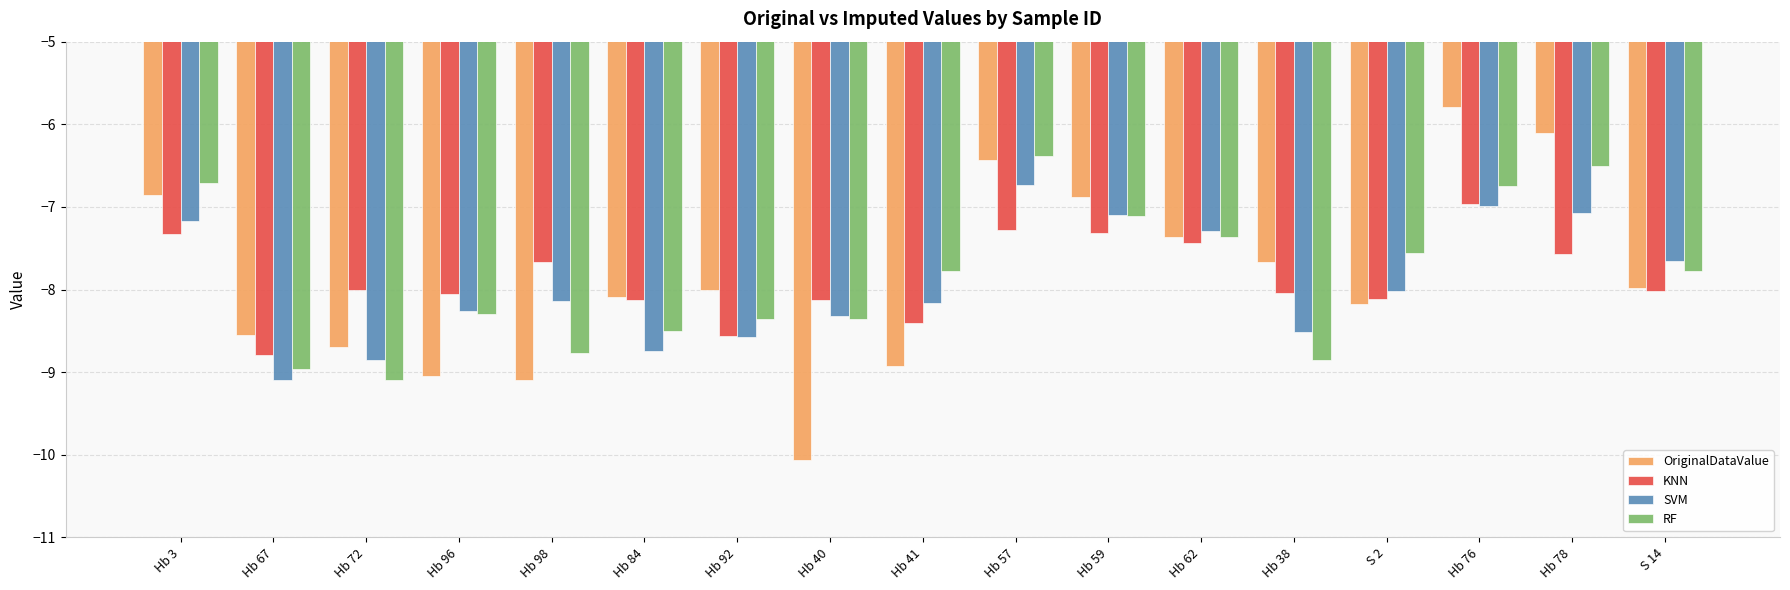

What is the smallest value displayed?

-10.1